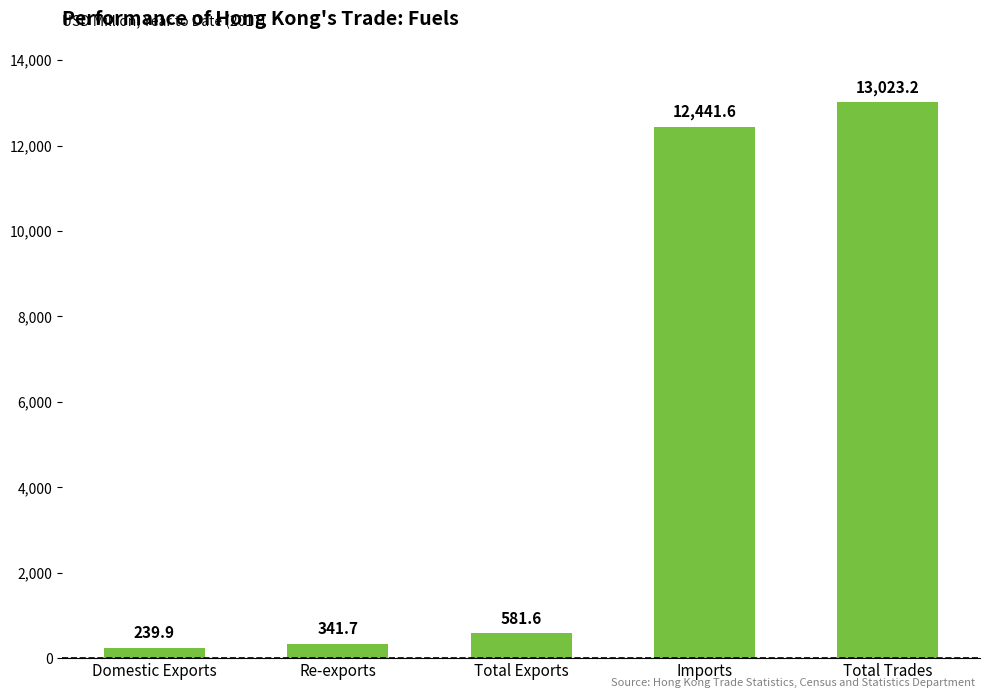

What is the difference between the values at Total Trades and Re-exports?

12681.5